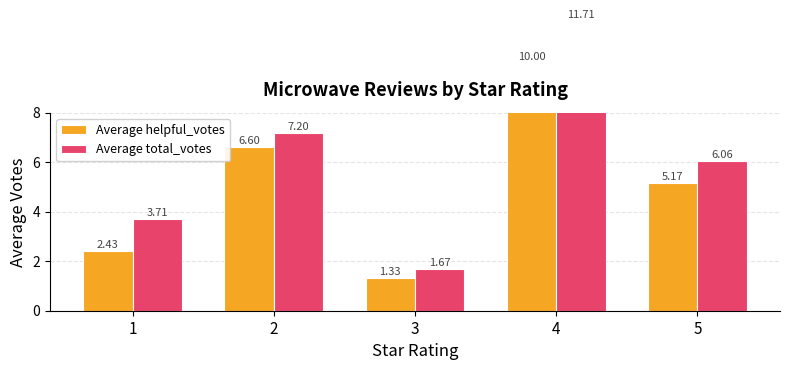

Between 5 and 1, which is larger?

5